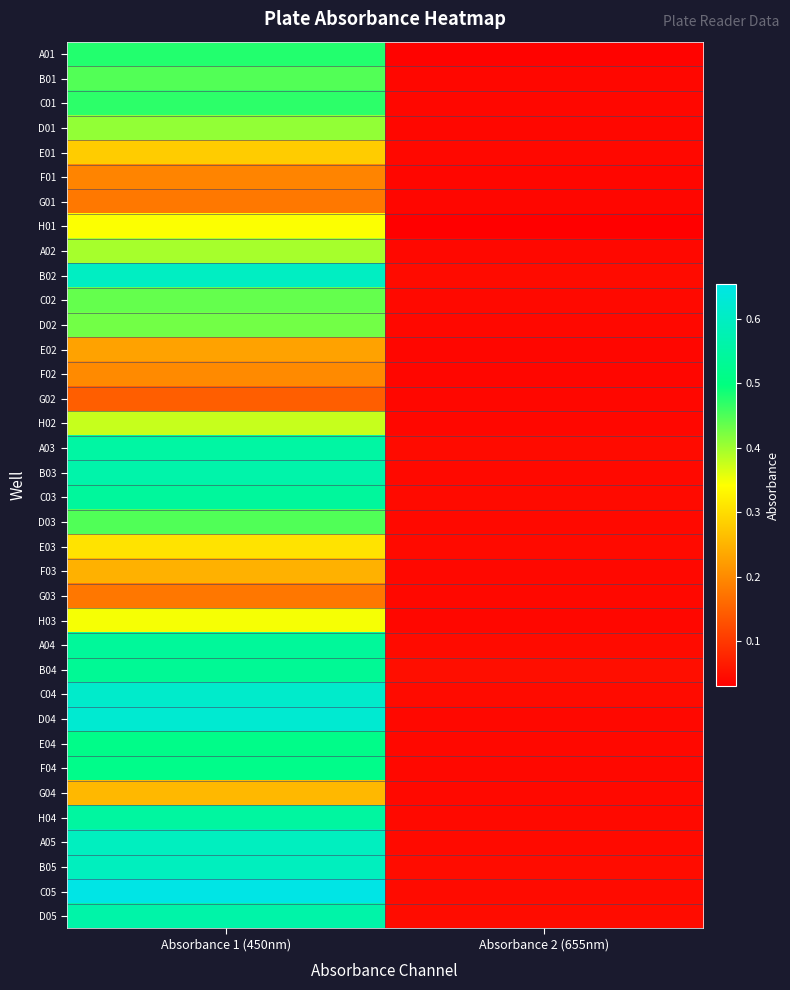

At which category is the sum across all series the highest?

Absorbance 1 (450nm)